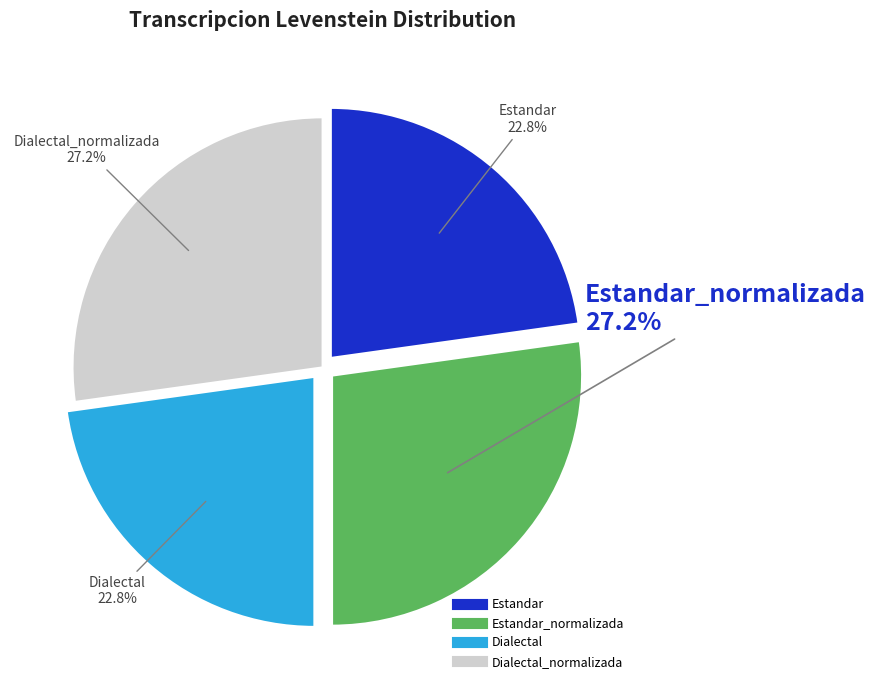

Does any single category account for the majority?

No